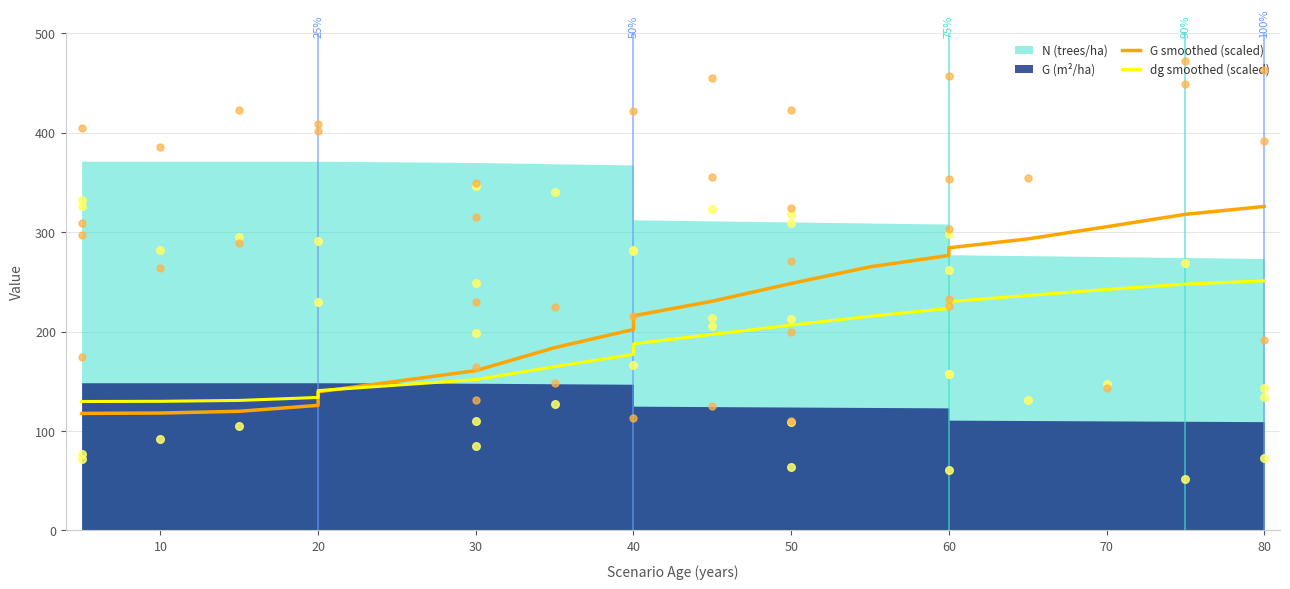

Which series reaches the minimum Y coordinate?

G smoothed (scaled)